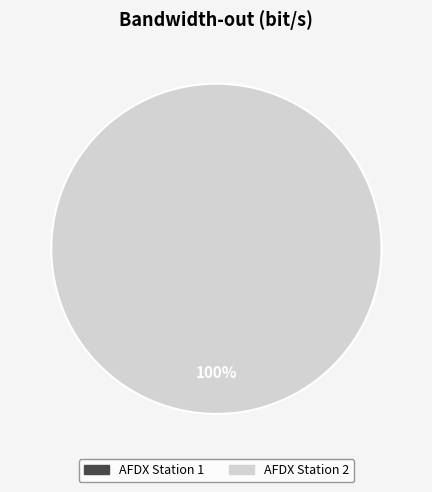

Count the number of slices in the pie.

2